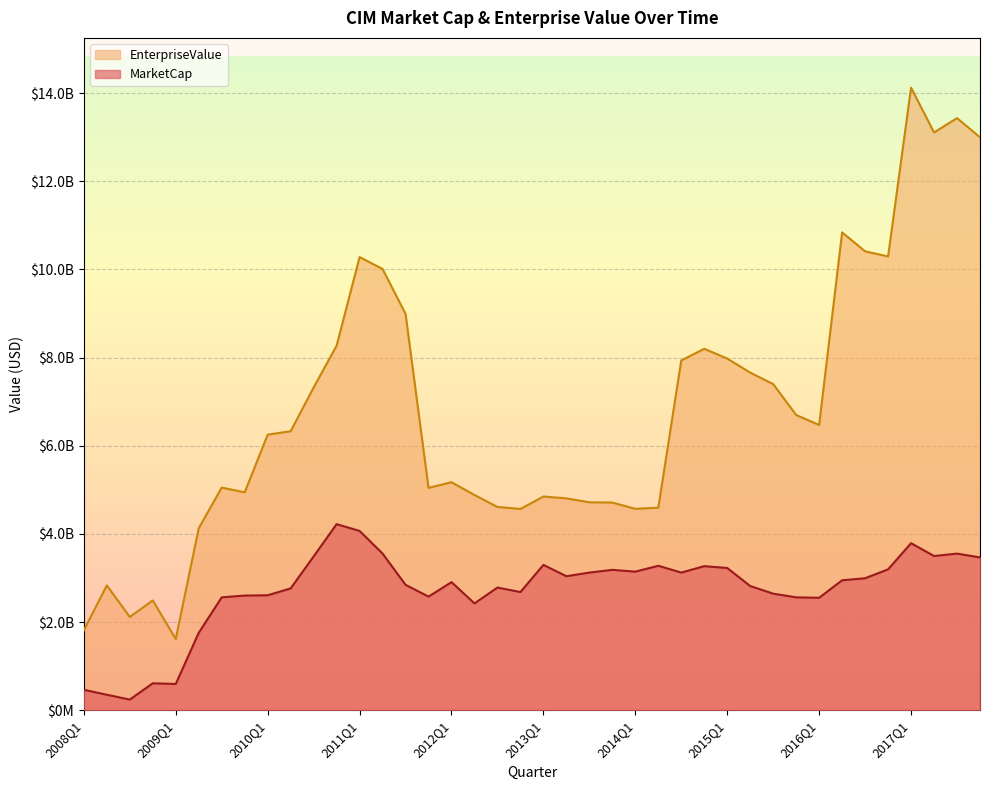

True or false: EnterpriseValue has a value of 8990692258.0 at 2011Q3.

True